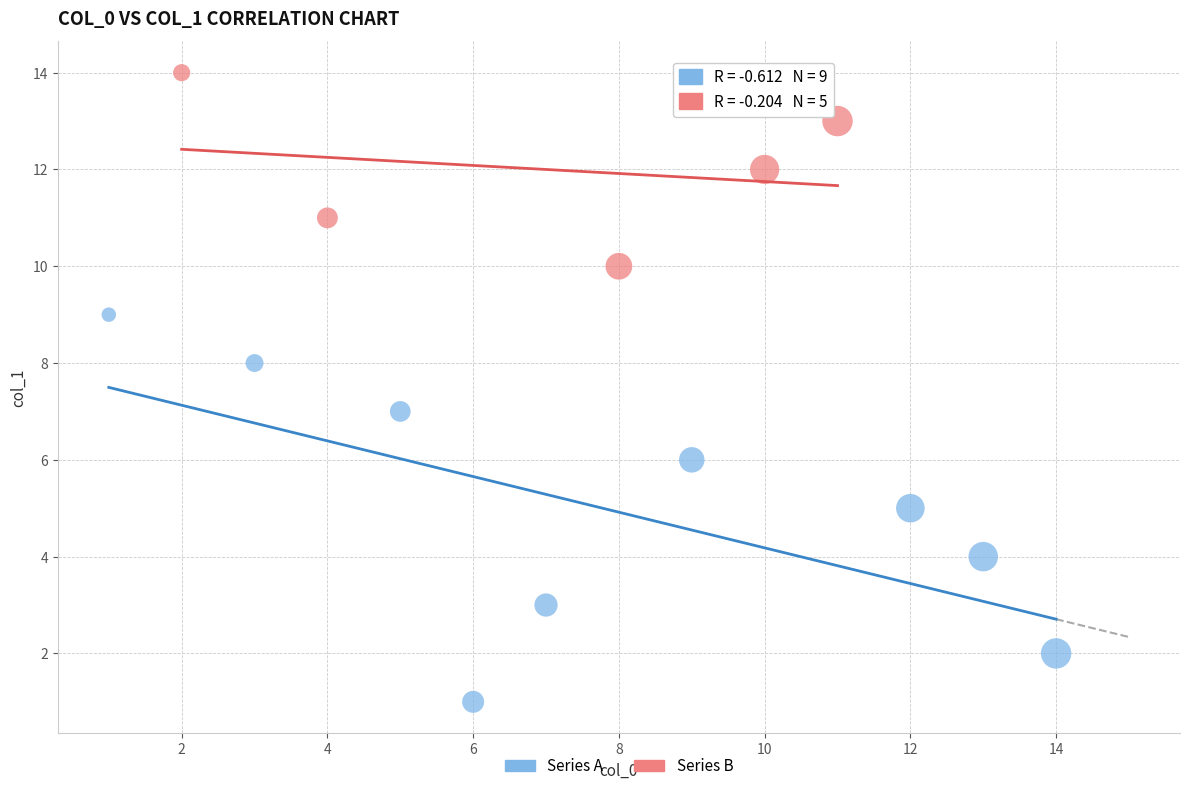

Which series reaches the maximum Y coordinate?

Series B